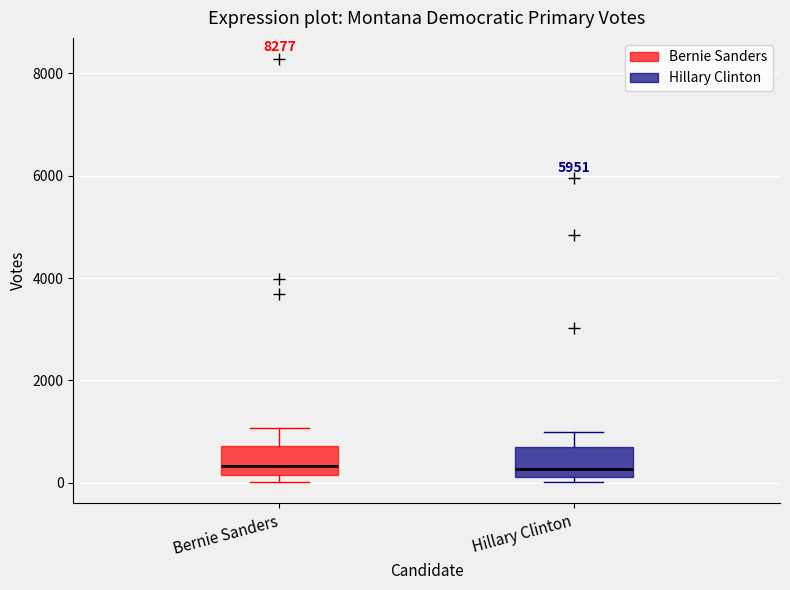

Where is the upper edge of the box for Hillary Clinton on the y-axis? The values are not printed on the chart, so give them approximately, as read against the axis.

600